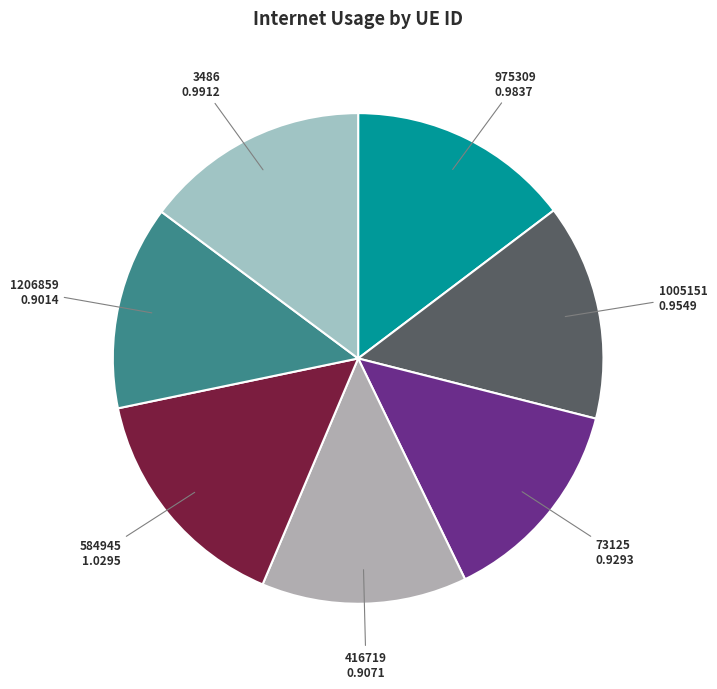

What is the largest slice in the pie chart?

584945